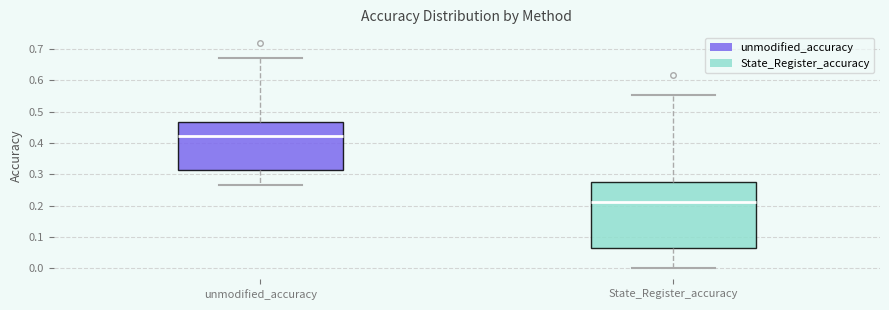

Where does the lower whisker of the box for State_Register_accuracy end on the y-axis? The values are not printed on the chart, so give them approximately, as read against the axis.

0.00